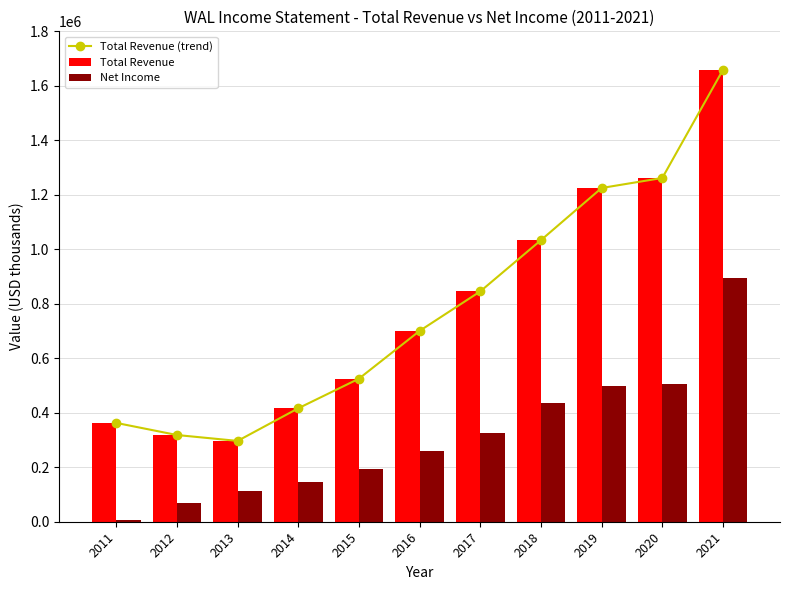

At which category is the sum across all series the highest?

2021